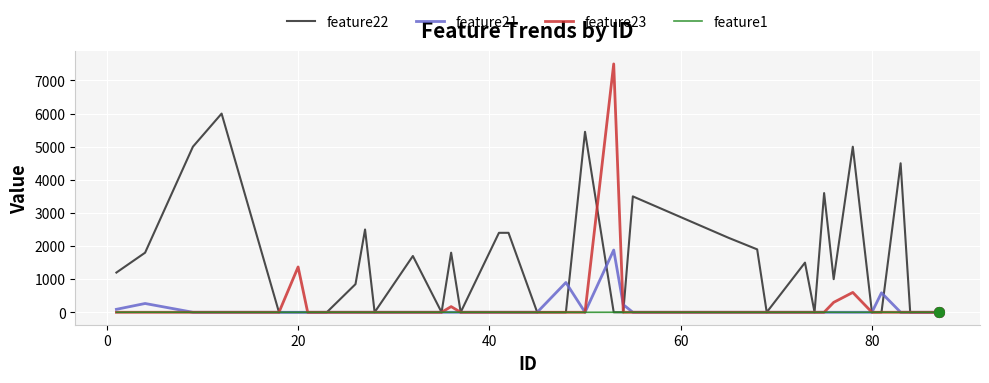

Which series has the largest range (max minus min)?

feature23